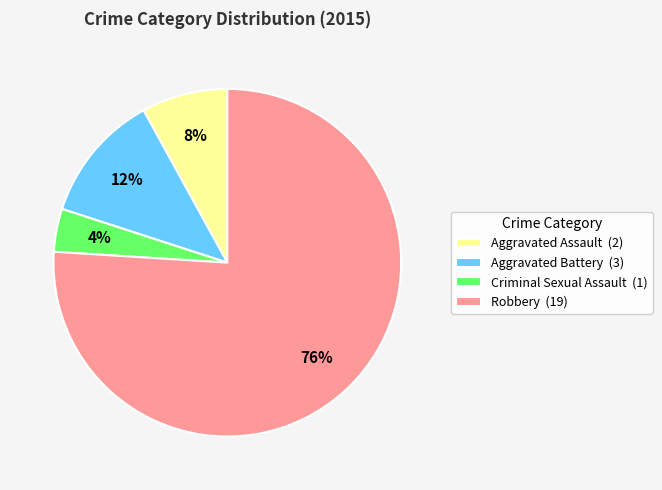

What is the smallest slice in the pie chart?

Criminal Sexual Assault